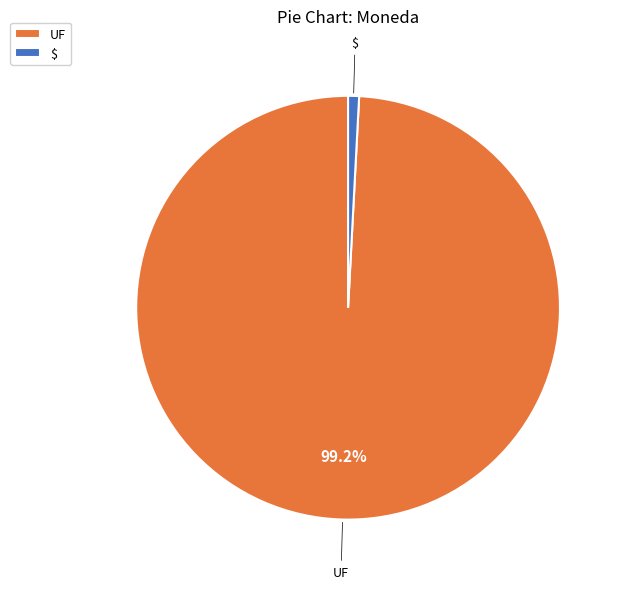

Combined, do $ and UF account for over 50%?

Yes